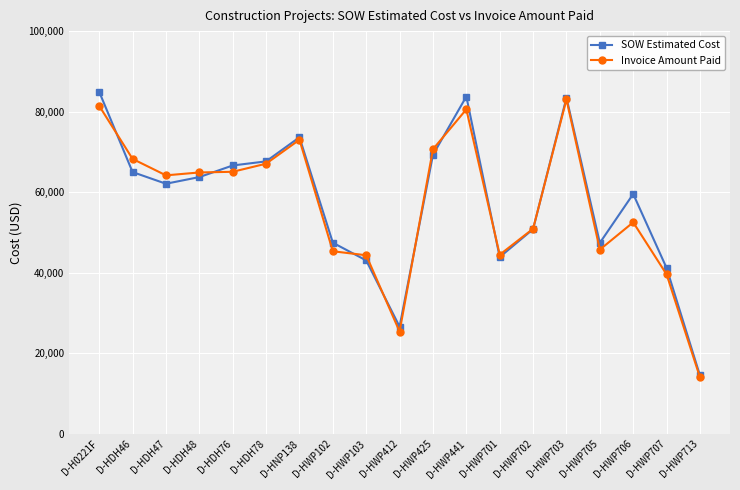

Is it true that SOW Estimated Cost equals 37194.8 at D-HWP706?

False